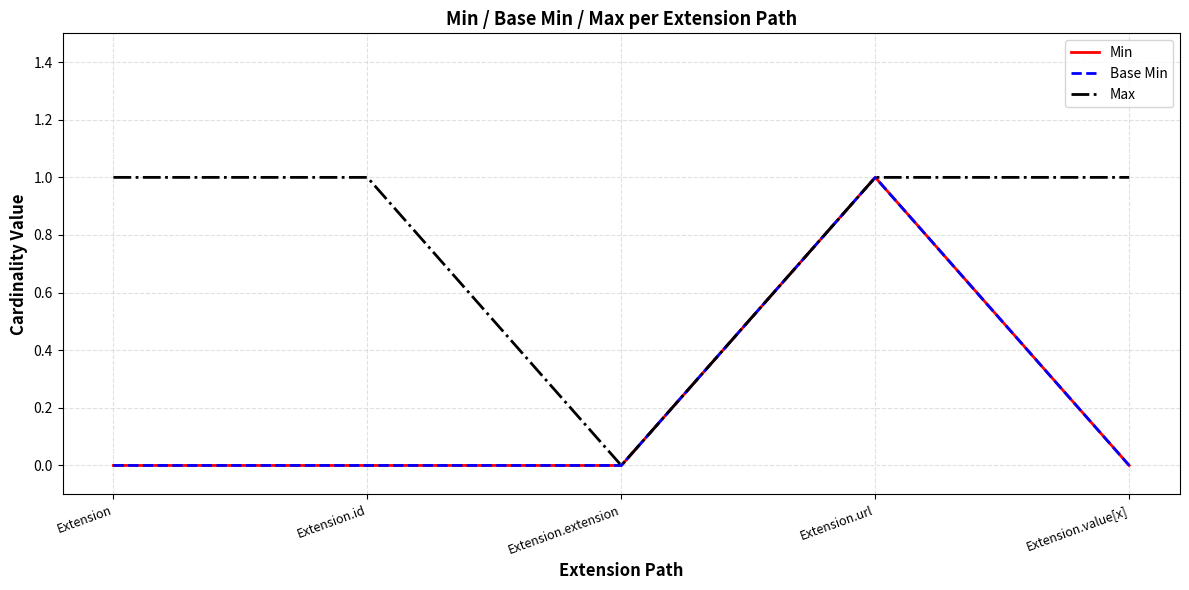

Between Extension.id and Extension, which is larger?

Extension.id